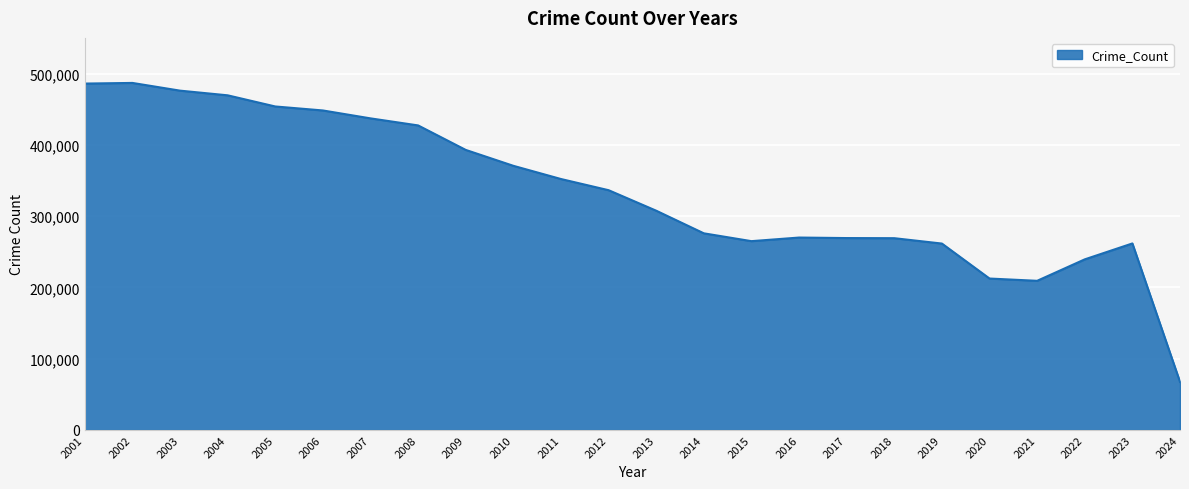

Is it true that the value at 2021 is 77314?

False